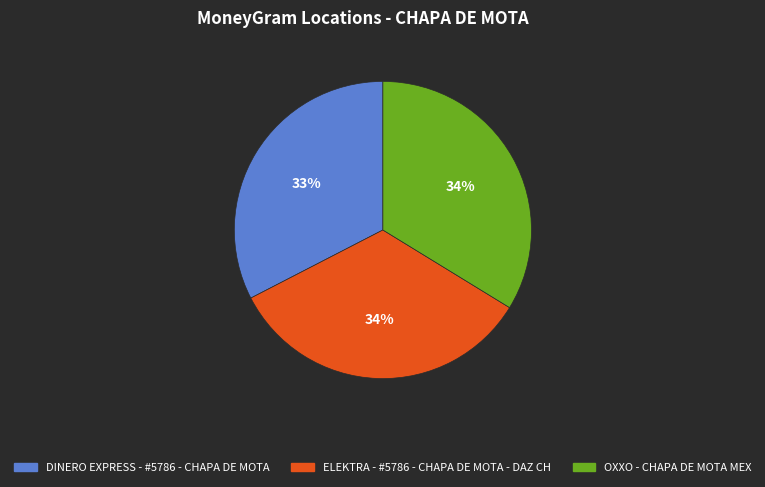

Is the sum of ELEKTRA - #5786 - CHAPA DE MOTA - DAZ CH and DINERO EXPRESS - #5786 - CHAPA DE MOTA greater than half?

Yes